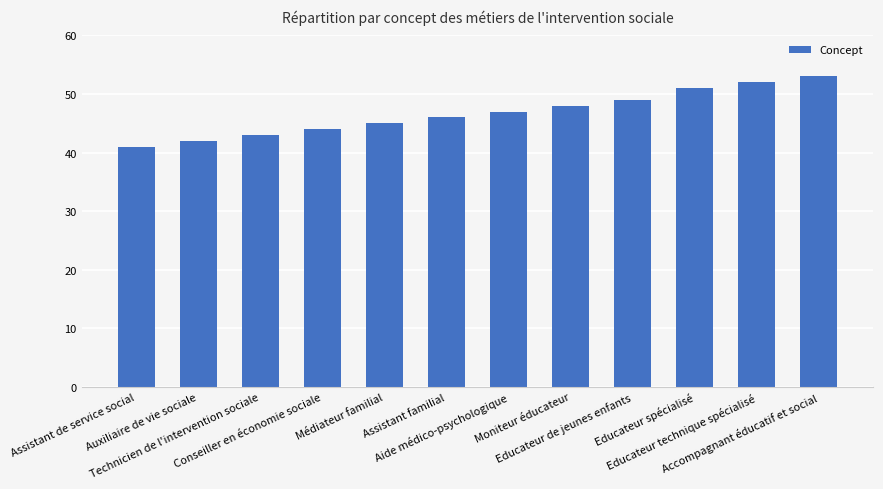

What is the difference between the second highest and minimum values?

11